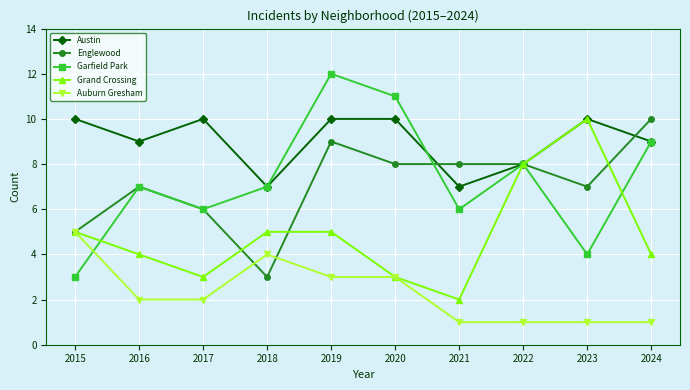

What is the maximum value shown in the chart?

12